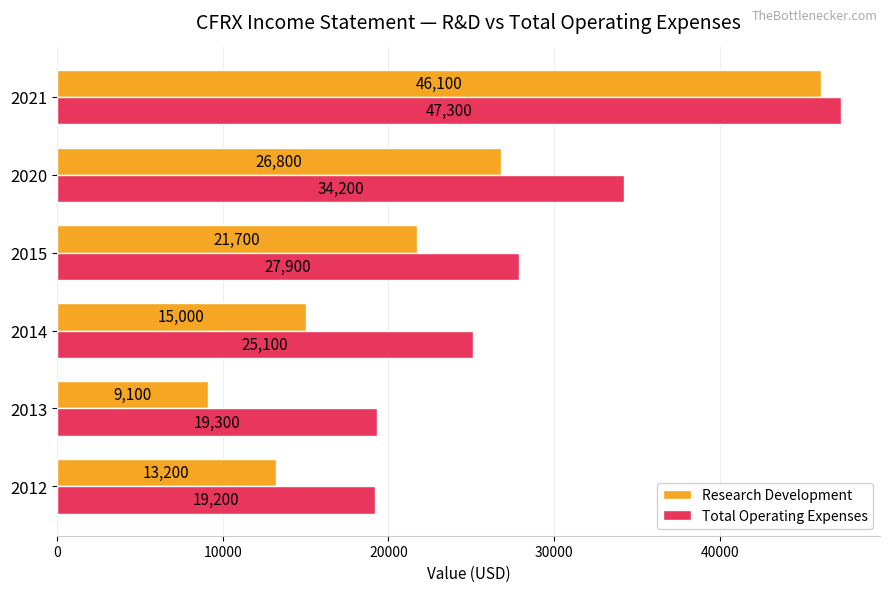

At which category does the chart reach its minimum across all series?

2013